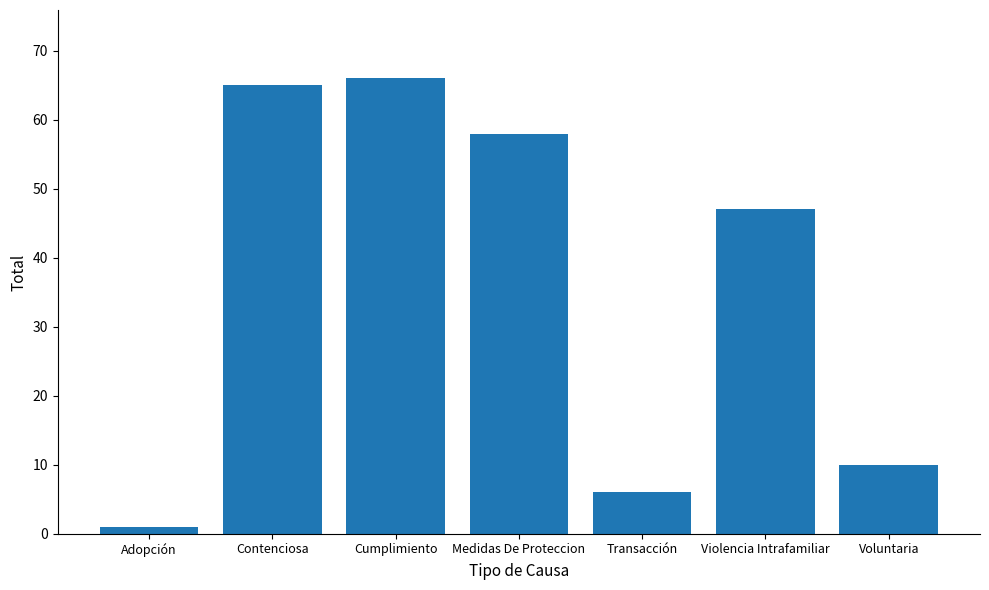

What position from the left is Cumplimiento?

3